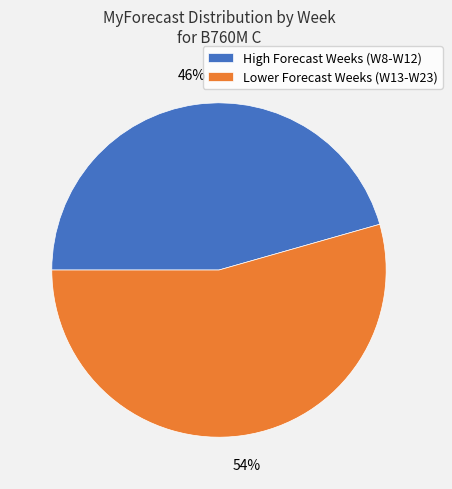

What is the ratio of the value at Lower Forecast Weeks (W13-W23) to the value at High Forecast Weeks (W8-W12)?

1.2